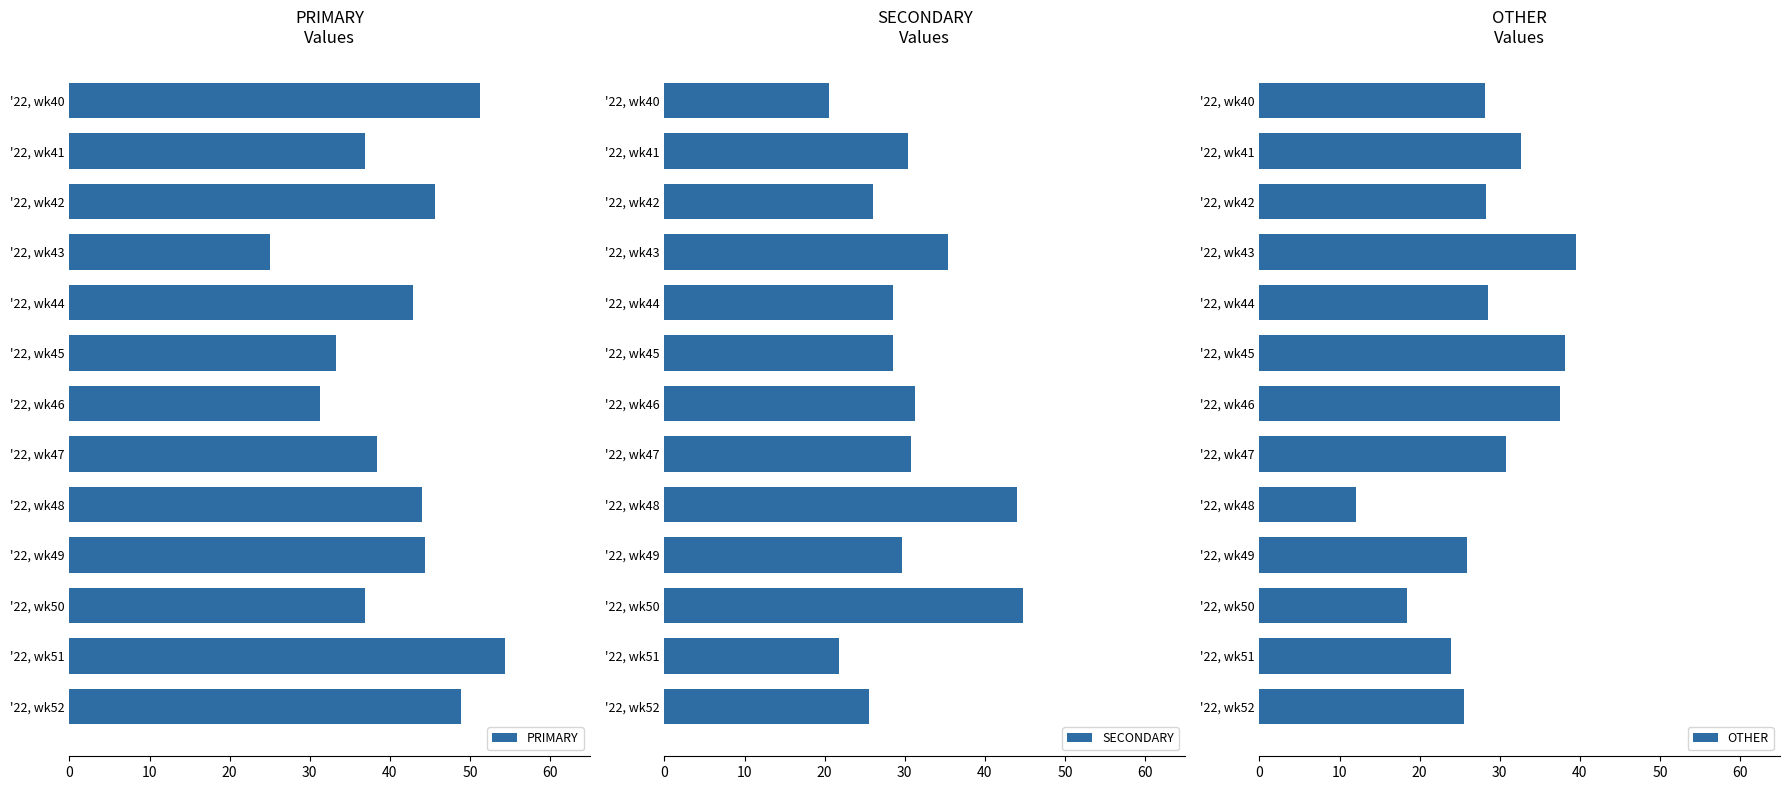

What is the sum of the PRIMARY values at '22, wk50 and '22, wk40?

88.1